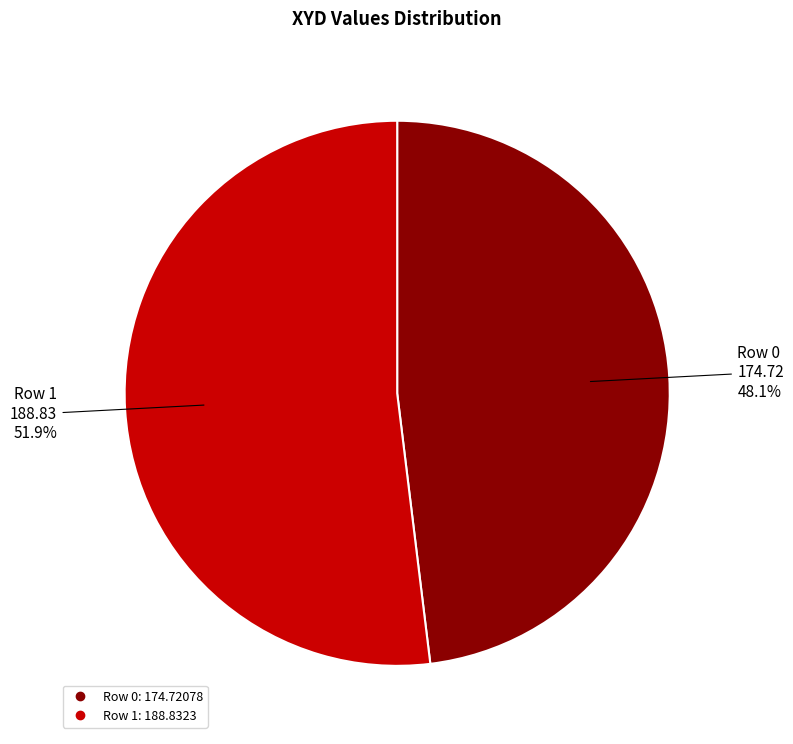

What percentage is the Row 0 slice, to the nearest percent?

48%